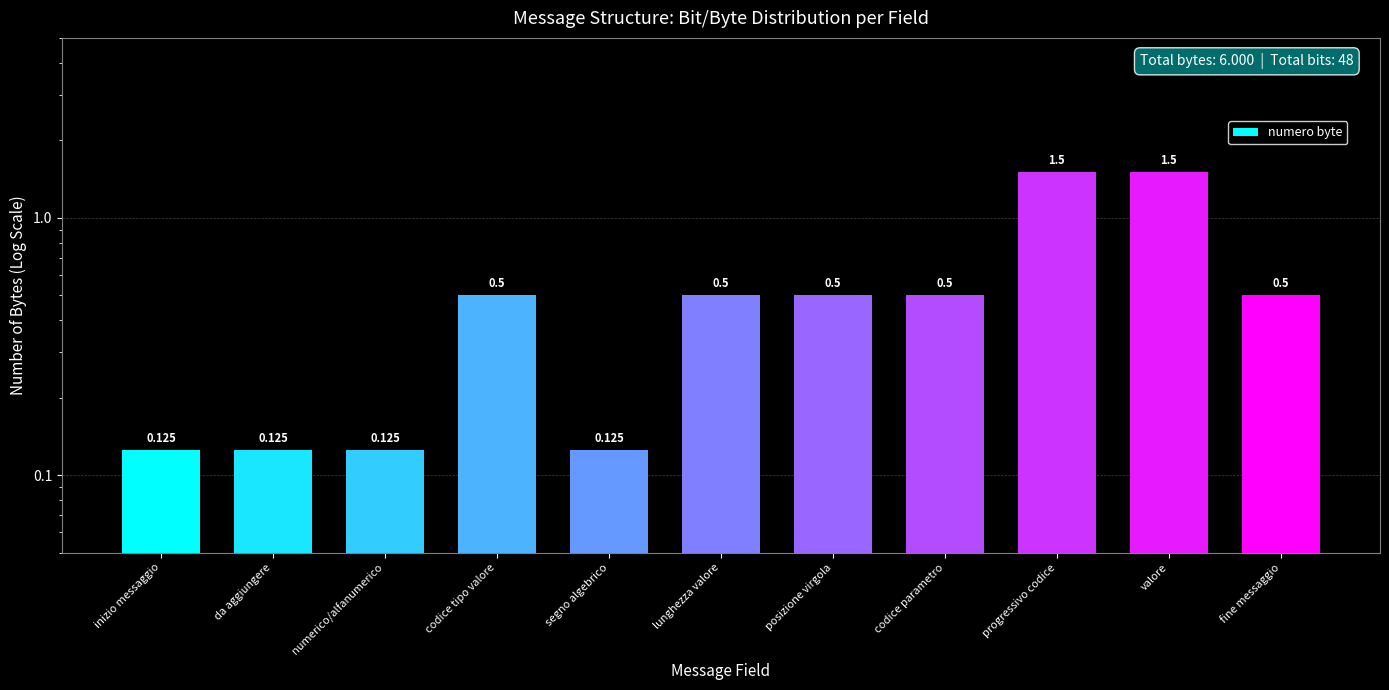

Between valore and segno algebrico, which is larger?

valore